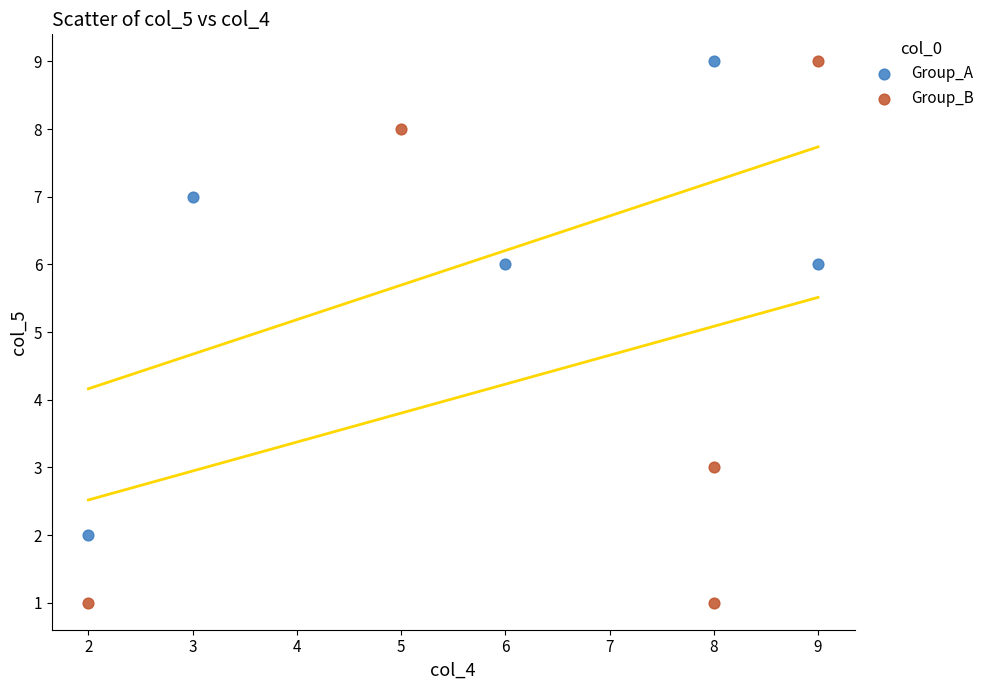

Which series contains the lowest Y value?

Group_B